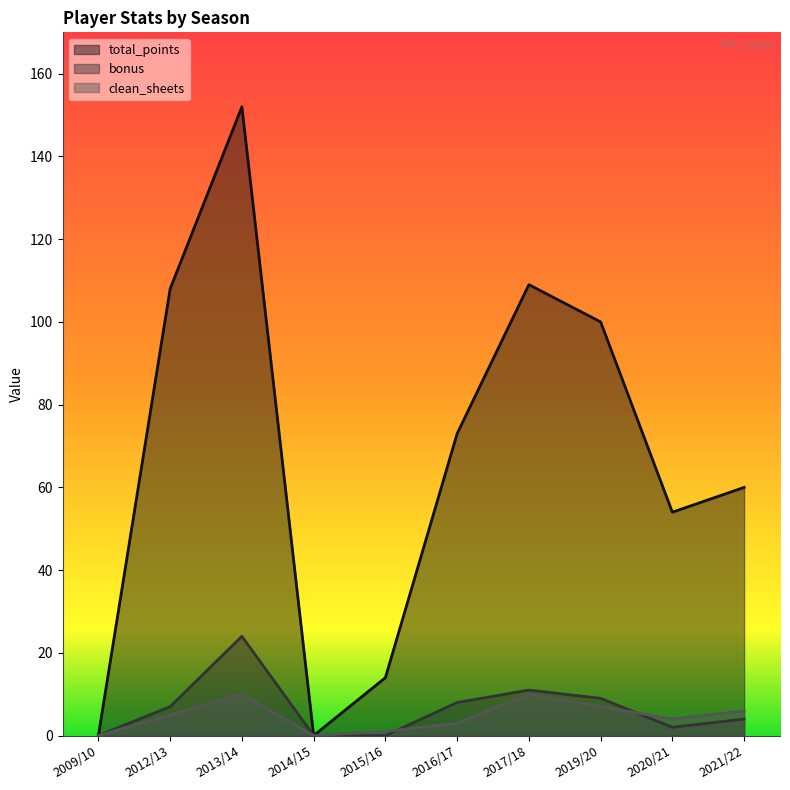

Reading left to right, extract all data points from this chart.

total_points: 2009/10=0	2012/13=108	2013/14=152	2014/15=0	2015/16=14	2016/17=73	2017/18=109	2019/20=100	2020/21=54	2021/22=60
bonus: 2009/10=0	2012/13=7	2013/14=24	2014/15=0	2015/16=0	2016/17=8	2017/18=11	2019/20=9	2020/21=2	2021/22=4
clean_sheets: 2009/10=0	2012/13=5	2013/14=10	2014/15=0	2015/16=1	2016/17=3	2017/18=10	2019/20=7	2020/21=4	2021/22=6